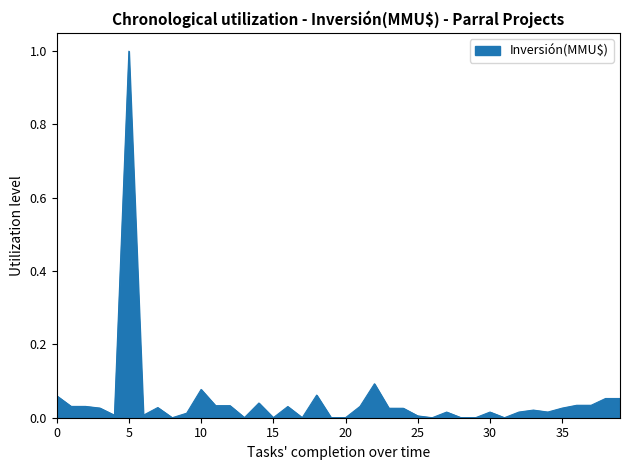

Is it true that the value at 25 is 0.0?

True